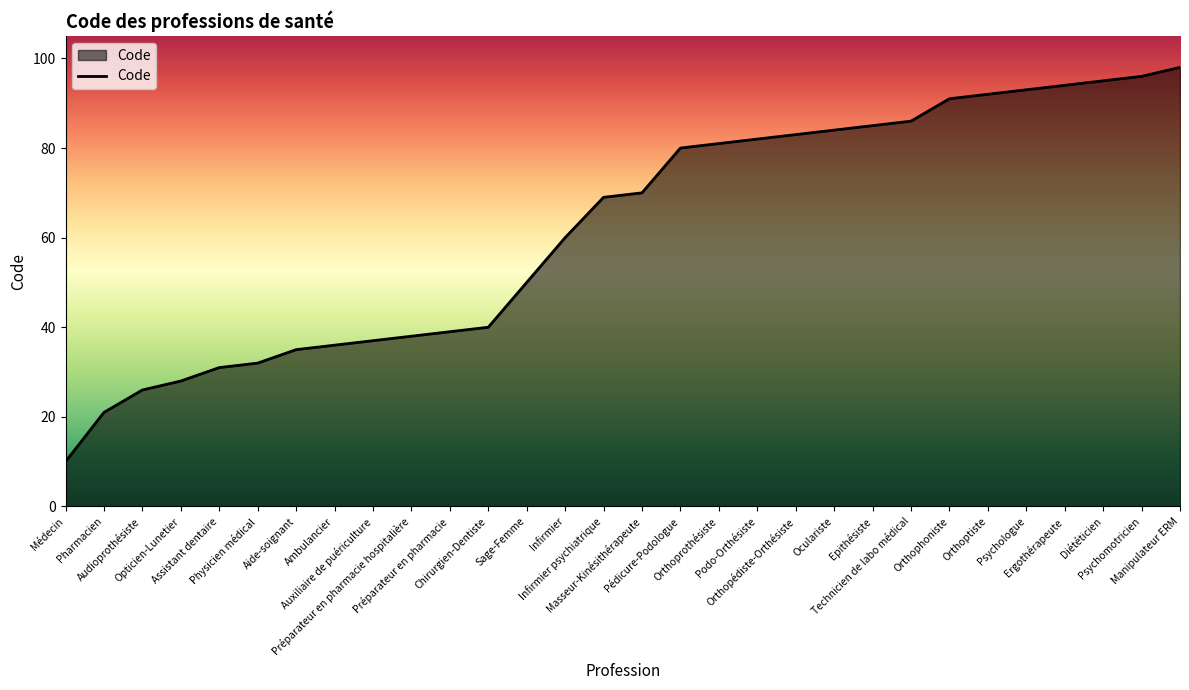

What is the smallest value displayed?

10